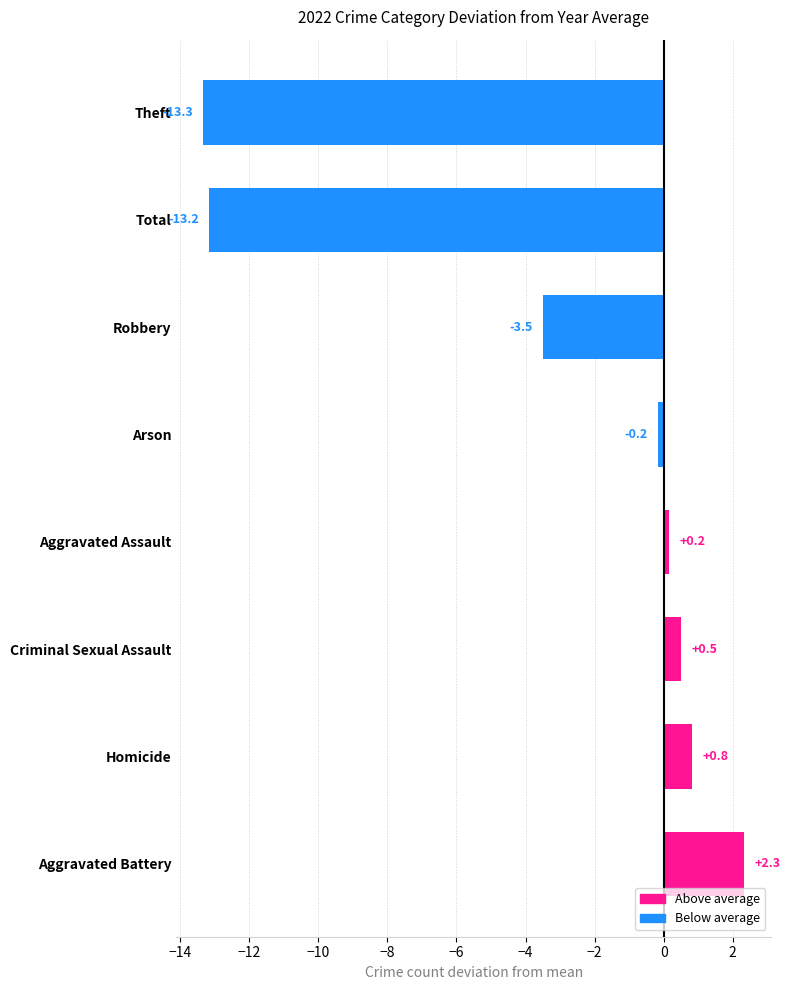

Is it true that the value at Aggravated Assault is 0.2?

True